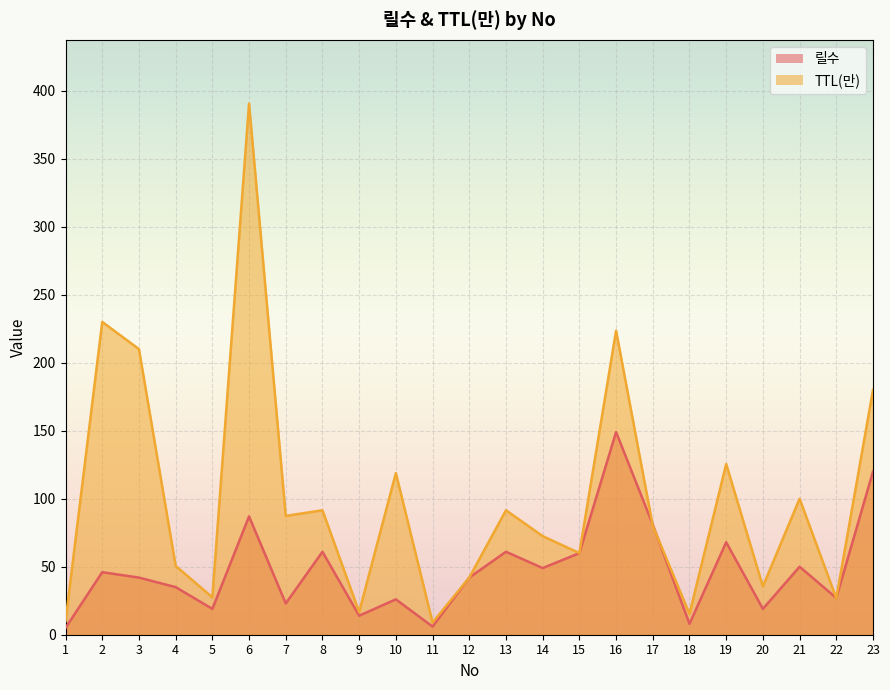

Reading right to left, extract all data points from this chart.

릴수: 23=120.0	22=27.0	21=50.0	20=19.0	19=68.0	18=8.0	17=81.0	16=149.0	15=60.0	14=49.0	13=61.0	12=42.0	11=6.0	10=26.0	9=14.0	8=61.0	7=23.0	6=87.0	5=19.0	4=35.0	3=42.0	2=46.0	1=5.0
TTL(만): 23=180.0	22=26.8	21=100.0	20=35.5	19=125.5	18=15.3	17=80.1	16=223.5	15=60.0	14=72.5	13=91.5	12=42.0	11=9.0	10=118.8	9=16.6	8=91.5	7=87.4	6=390.5	5=27.5	4=50.6	3=210.0	2=230.0	1=10.0